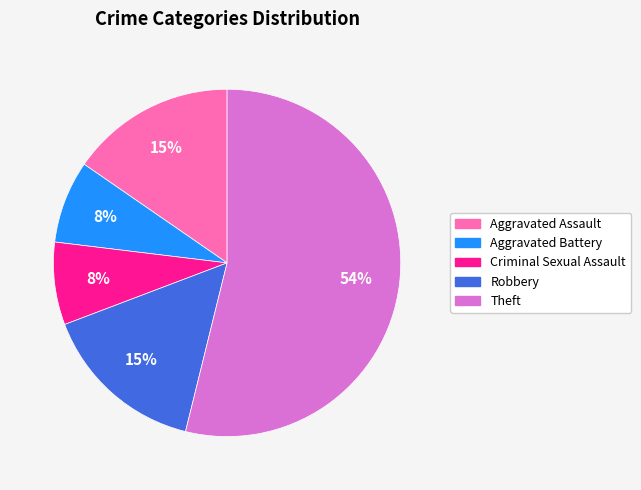

To the nearest percent, what is the difference between the largest and smallest slice percentages?

46%